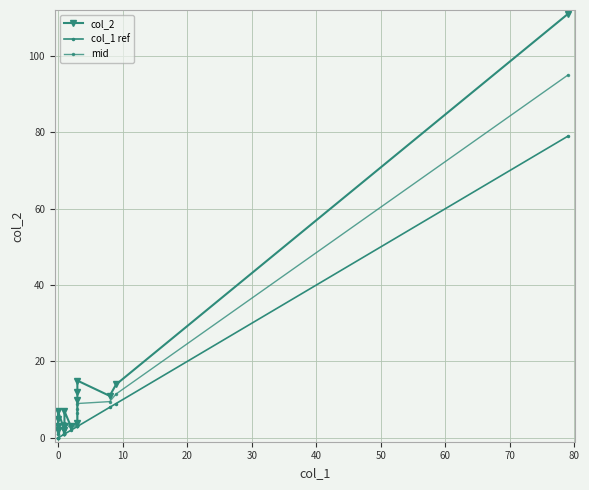

True or false: col_2 and mid intersect in this chart.

False